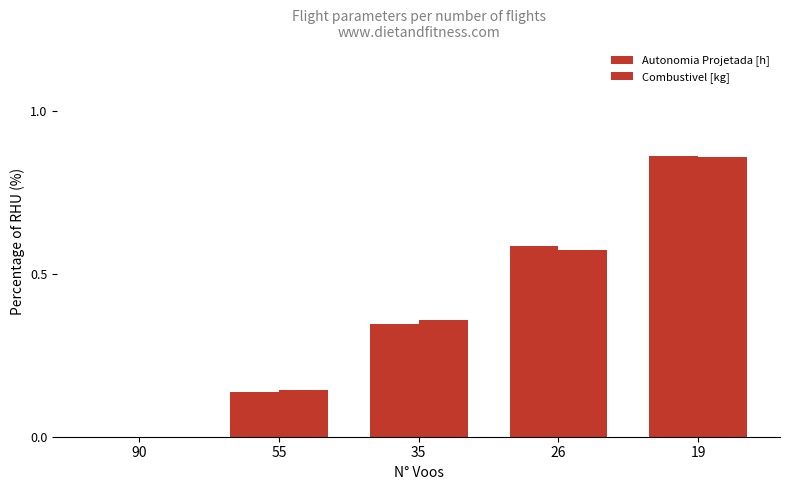

What is the difference between the maximum and minimum values in the Combustivel [kg] series?

0.9